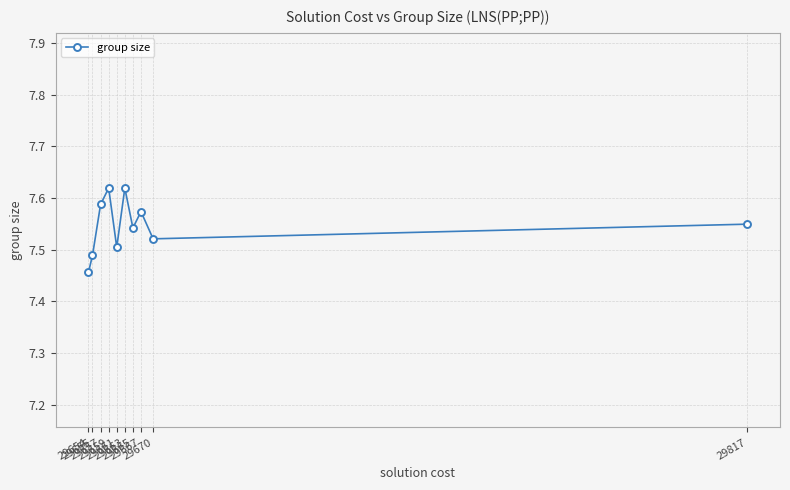

How many points are higher than both their immediate neighbors (excluding endpoints)?

3